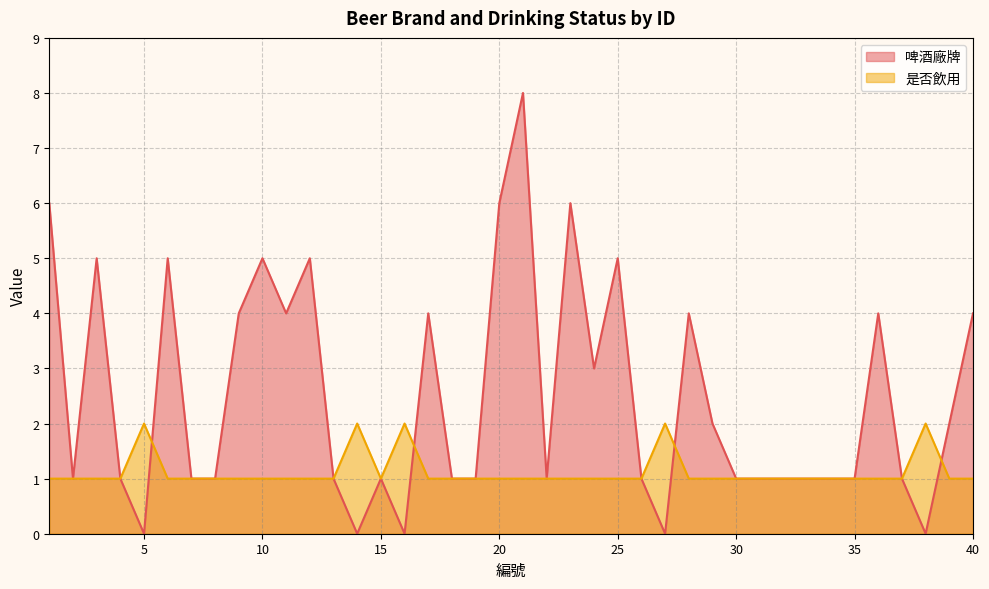

What is the value of the 是否飲用 point at the 33rd from the left?

1